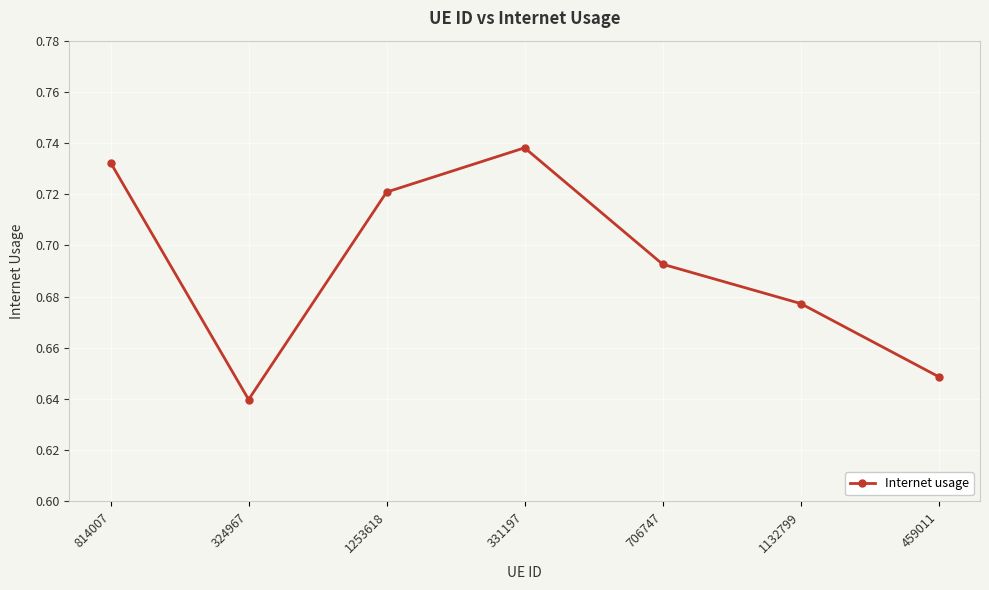

Which label corresponds to the largest value in the chart?

331197